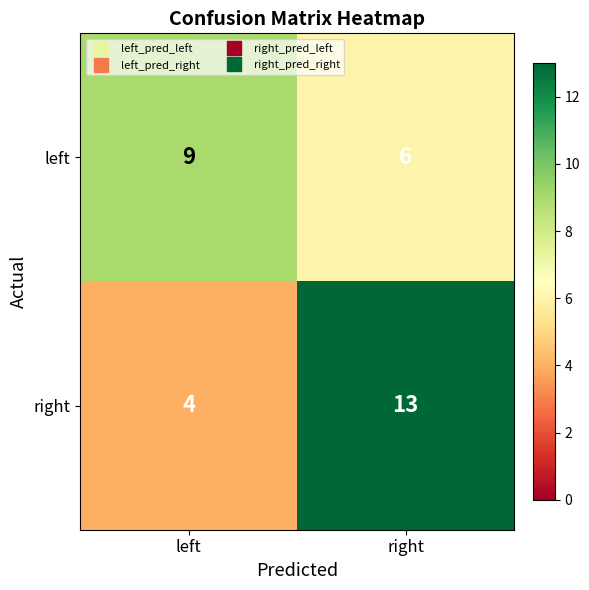

Is it true that right equals 4 at left?

True